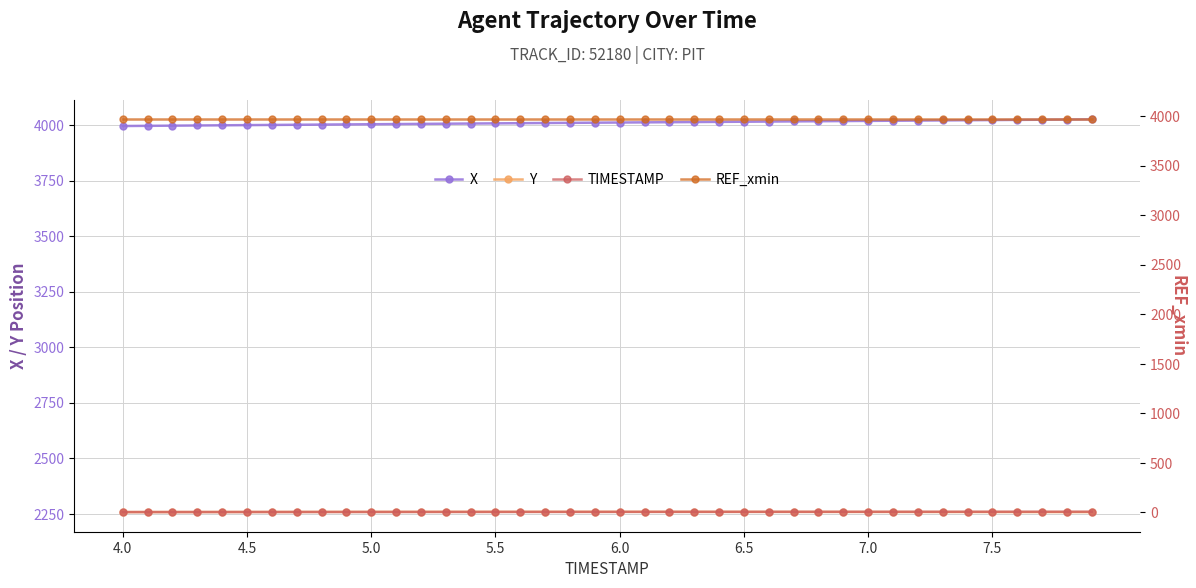

Reading right to left, transcribe all the data shown in this chart.

X: 4025.4	4024.6	4023.8	4023.0	4022.2	4021.5	4020.7	4020.0	4019.2	4018.5	4017.8	4017.0	4016.3	4015.5	4014.8	4014.0	4013.3	4012.6	4011.9	4011.2	4010.4	4009.7	4008.9	4008.1	4007.4	4006.6	4005.8	4004.9	4004.1	4003.3	4002.6	4001.8	4001.0	4000.2	3999.4	3998.7	3997.8	3997.0	3996.2	3995.4
Y: 2257.7	2257.7	2257.8	2257.8	2257.9	2258.0	2258.1	2258.2	2258.2	2258.3	2258.4	2258.5	2258.6	2258.6	2258.7	2258.7	2258.8	2258.8	2258.8	2258.9	2258.9	2258.9	2258.9	2258.8	2258.8	2258.8	2258.8	2258.7	2258.7	2258.6	2258.5	2258.4	2258.4	2258.3	2258.2	2258.1	2258.0	2257.9	2257.8	2257.7
TIMESTAMP: 7.9	7.8	7.7	7.6	7.5	7.4	7.3	7.2	7.1	7.0	6.9	6.8	6.7	6.6	6.5	6.4	6.3	6.2	6.1	6.0	5.9	5.8	5.7	5.6	5.5	5.4	5.3	5.2	5.1	5.0	4.9	4.8	4.7	4.6	4.5	4.4	4.3	4.2	4.1	4.0
REF_xmin: 3965.9	3965.9	3965.9	3965.9	3965.9	3965.9	3965.9	3965.9	3965.9	3965.9	3965.9	3965.9	3965.9	3965.9	3965.9	3965.9	3965.9	3965.9	3965.9	3965.9	3965.9	3965.9	3965.9	3965.9	3965.9	3965.9	3965.9	3965.9	3965.9	3965.9	3965.9	3965.9	3965.9	3965.9	3965.9	3965.9	3965.9	3965.9	3965.9	3965.9